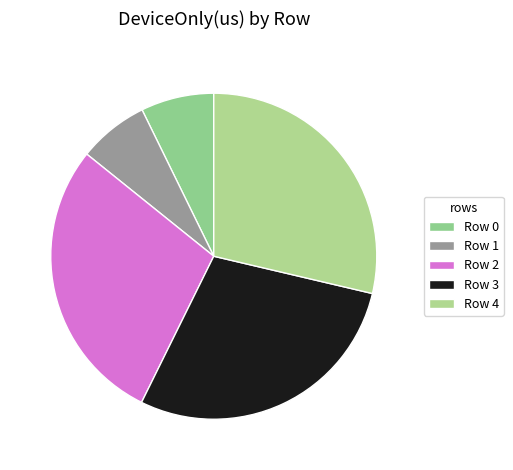

Count the number of slices in the pie.

5